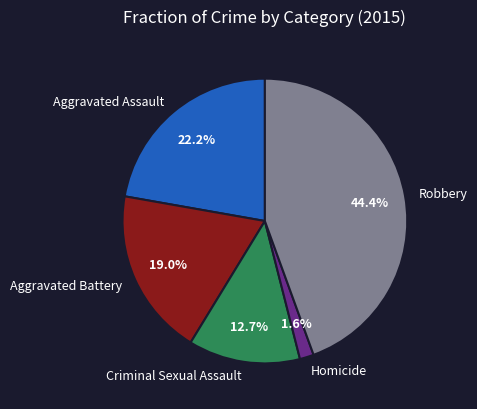

Is it true that Aggravated Battery is 7% of the pie?

False